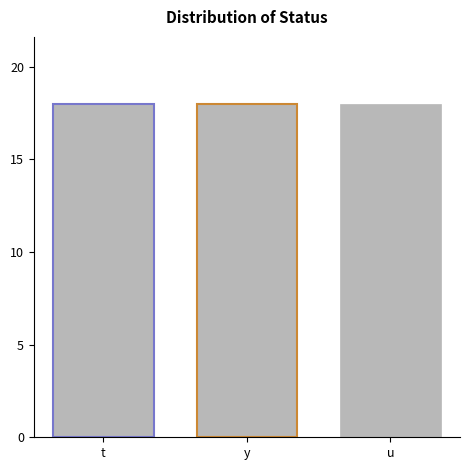

Which has a higher value, t or u?

u